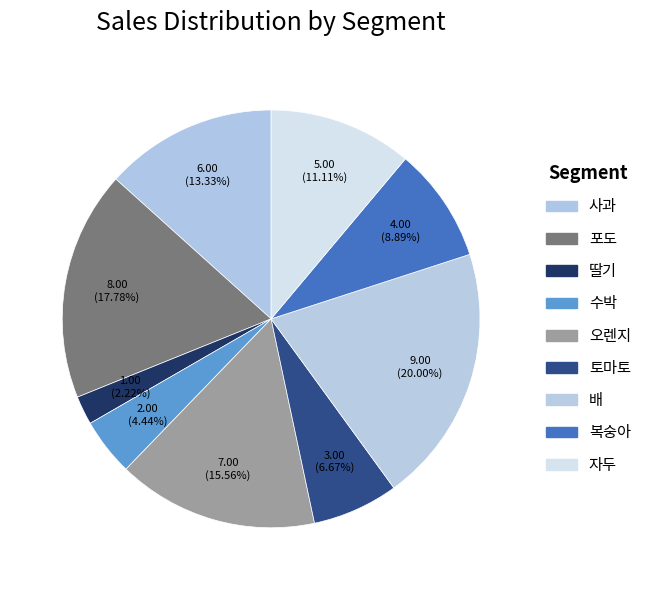

How many segments does this pie chart have?

9